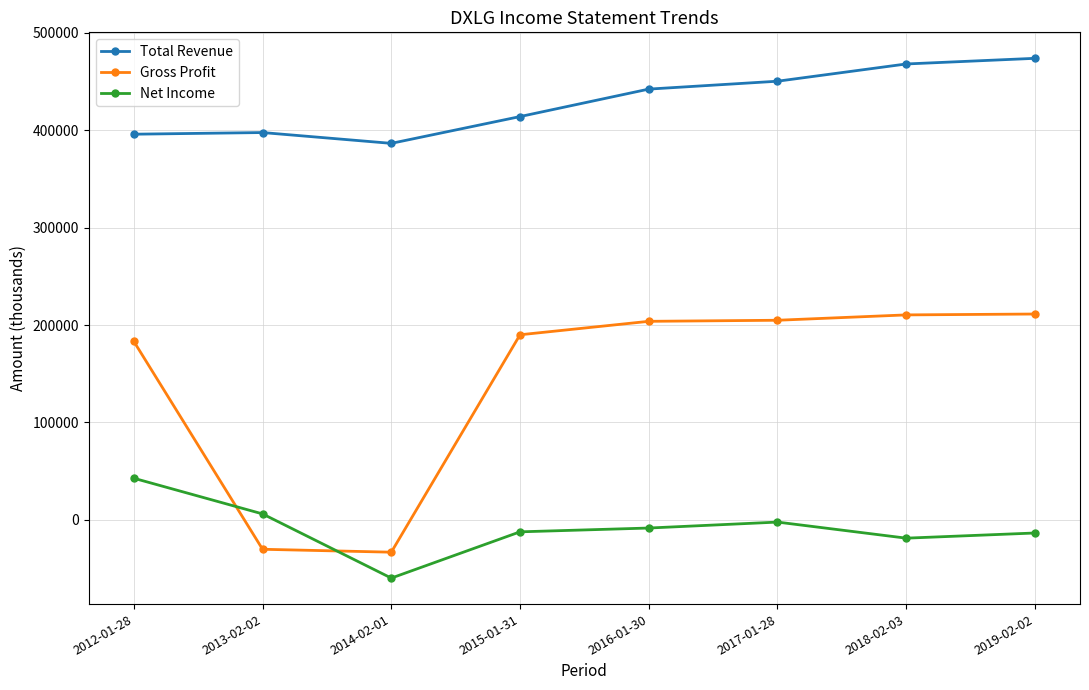

How many lines are shown in the chart?

3